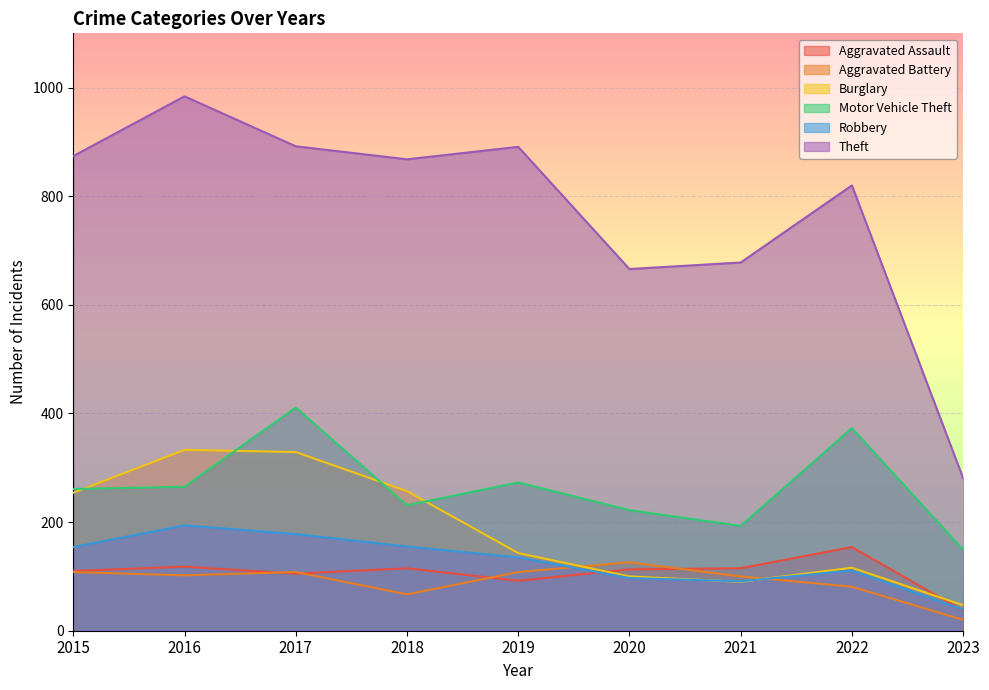

How many values in the Motor Vehicle Theft series are below 261?

4